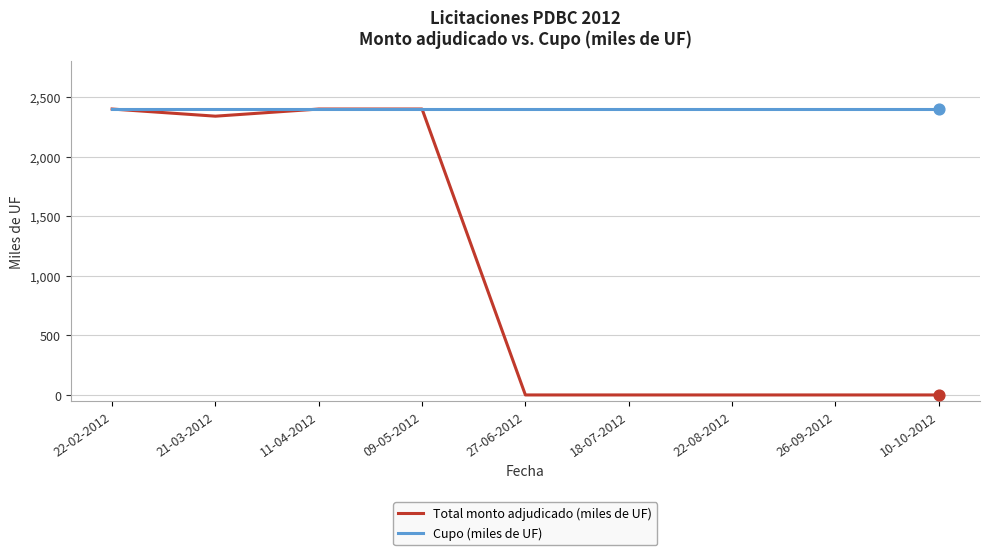

What are all the series names shown in the legend?

Total monto adjudicado (miles de UF), Cupo (miles de UF)